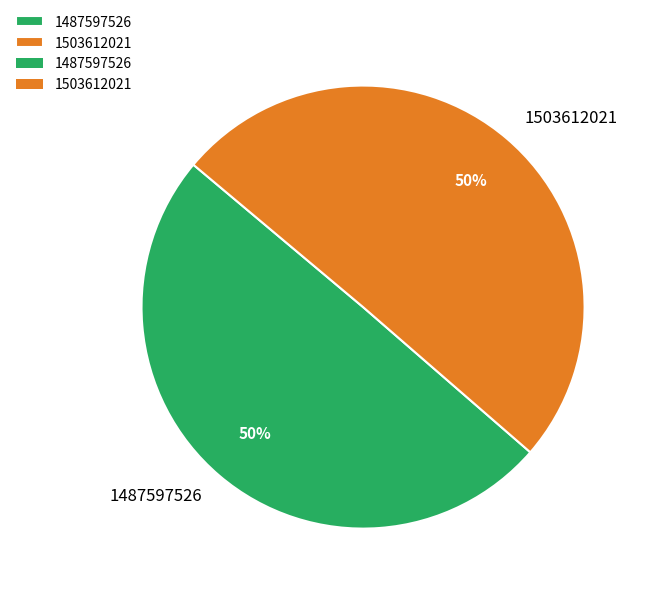

Which category accounts for the majority?

1503612021